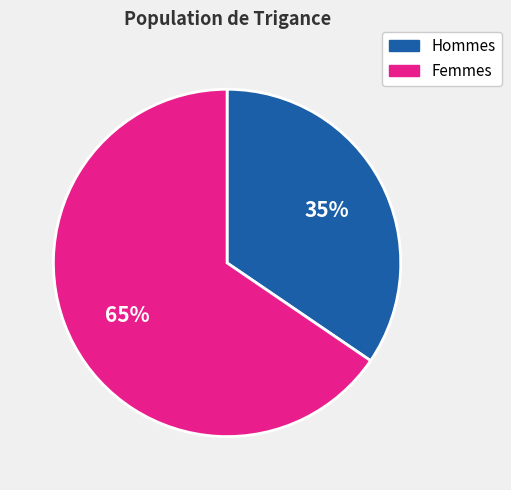

To the nearest percent, what is the average slice percentage?

50%